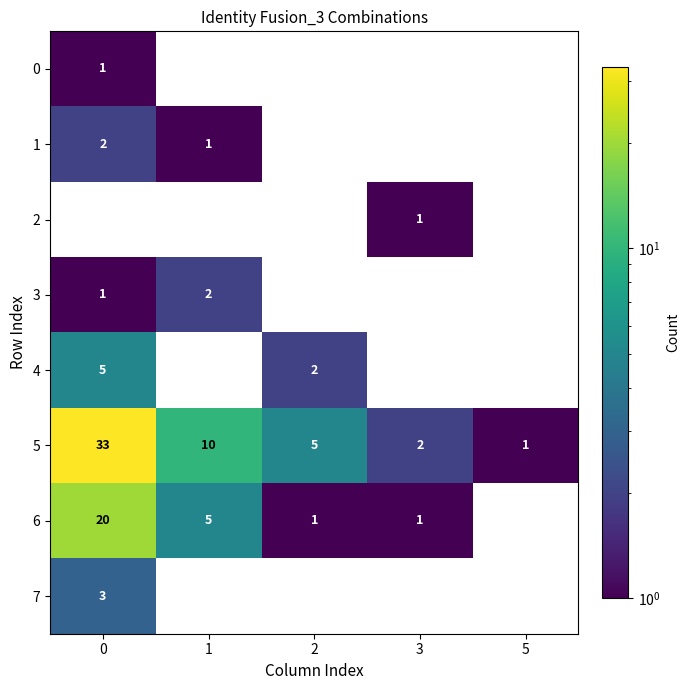

What is the average value of the 5 series?

10